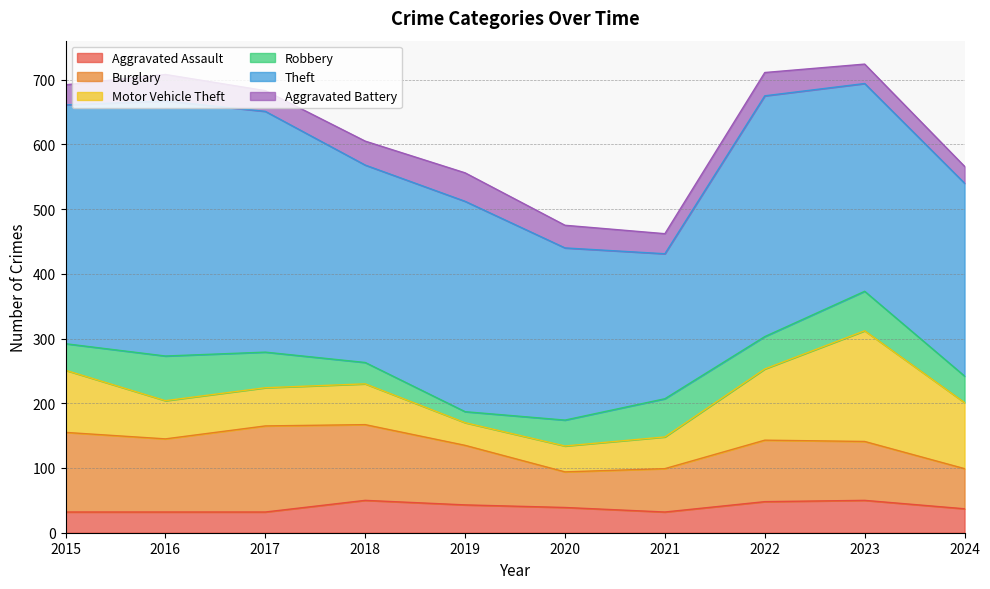

Is the value of Motor Vehicle Theft at 2023 greater than the value of Burglary at 2024?

Yes